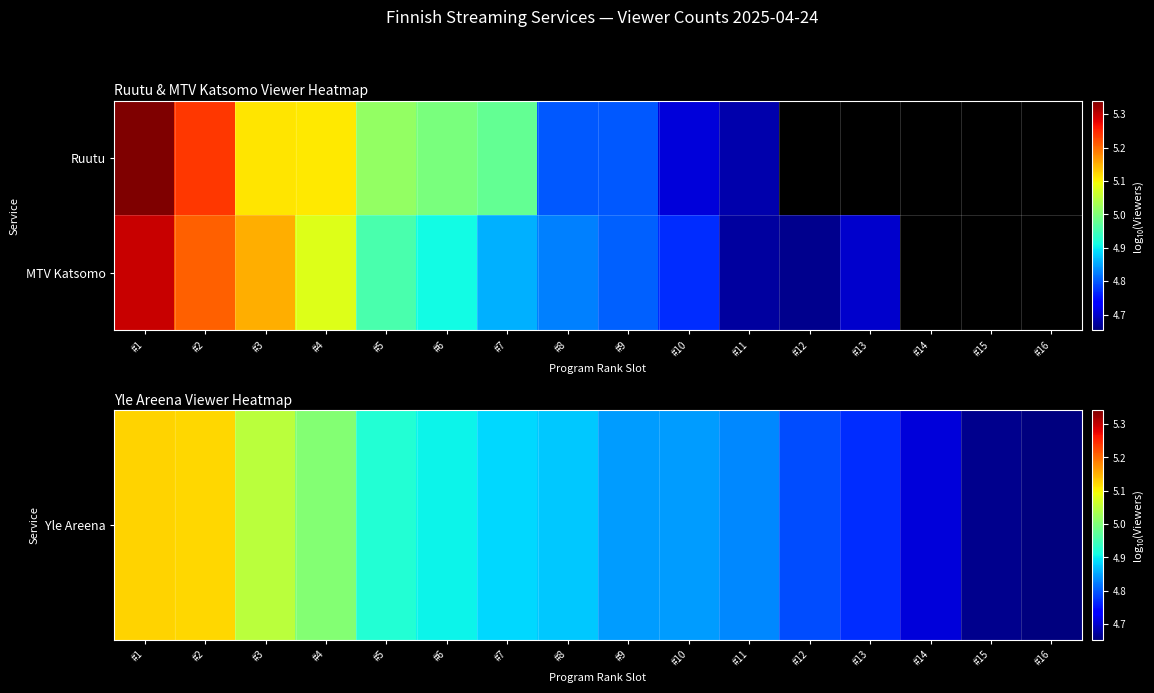

What is the difference between the MTV Katsomo values at #4 and #2?

0.1